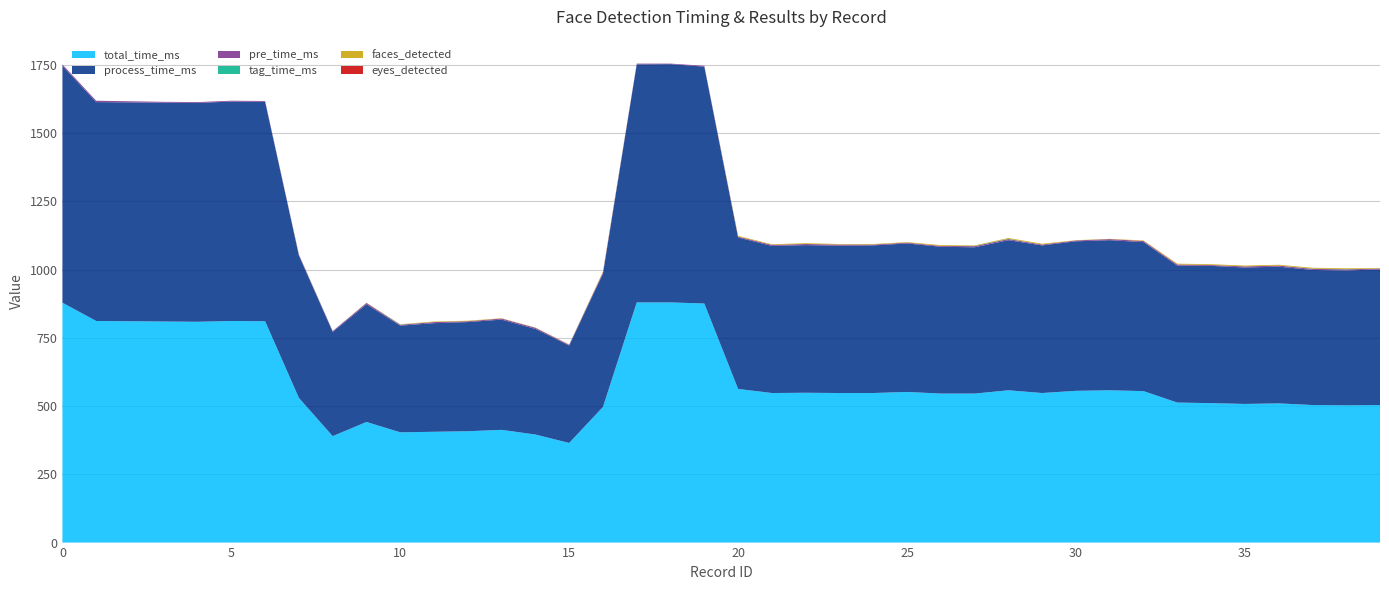

Reading left to right, transcribe all the data shown in this chart.

total_time_ms: 879	812	811	810	809	812	811	530	390	442	404	406	408	413	396	365	497	880	880	876	563	548	549	548	548	552	546	546	558	548	556	558	555	513	511	508	510	504	503	504
process_time_ms: 868	802	802	802	802	804	804	522	382	431	391	398	400	404	387	357	489	872	873	868	555	539	541	540	541	544	538	536	550	541	548	550	546	502	503	500	501	495	494	497
pre_time_ms: 5	5	4	3	3	3	3	3	3	5	3	4	3	4	4	3	4	3	2	3	3	4	4	4	3	3	3	4	4	3	3	4	4	4	3	4	4	4	4	3
tag_time_ms: 0	0	0	0	0	0	0	0	0	0	1	0	0	0	0	0	0	0	0	0	0	0	0	0	0	0	0	1	1	0	0	0	0	0	0	0	0	1	1	0
faces_detected: 0	0	0	0	0	0	0	1	0	1	1	2	2	1	1	1	3	0	0	0	3	2	3	2	2	2	3	2	3	3	1	1	2	3	3	3	3	3	3	2
eyes_detected: 0	0	0	0	0	0	0	0	0	0	0	0	0	0	0	0	0	0	0	0	0	0	0	0	0	0	0	0	0	0	0	0	0	0	0	0	0	0	0	0